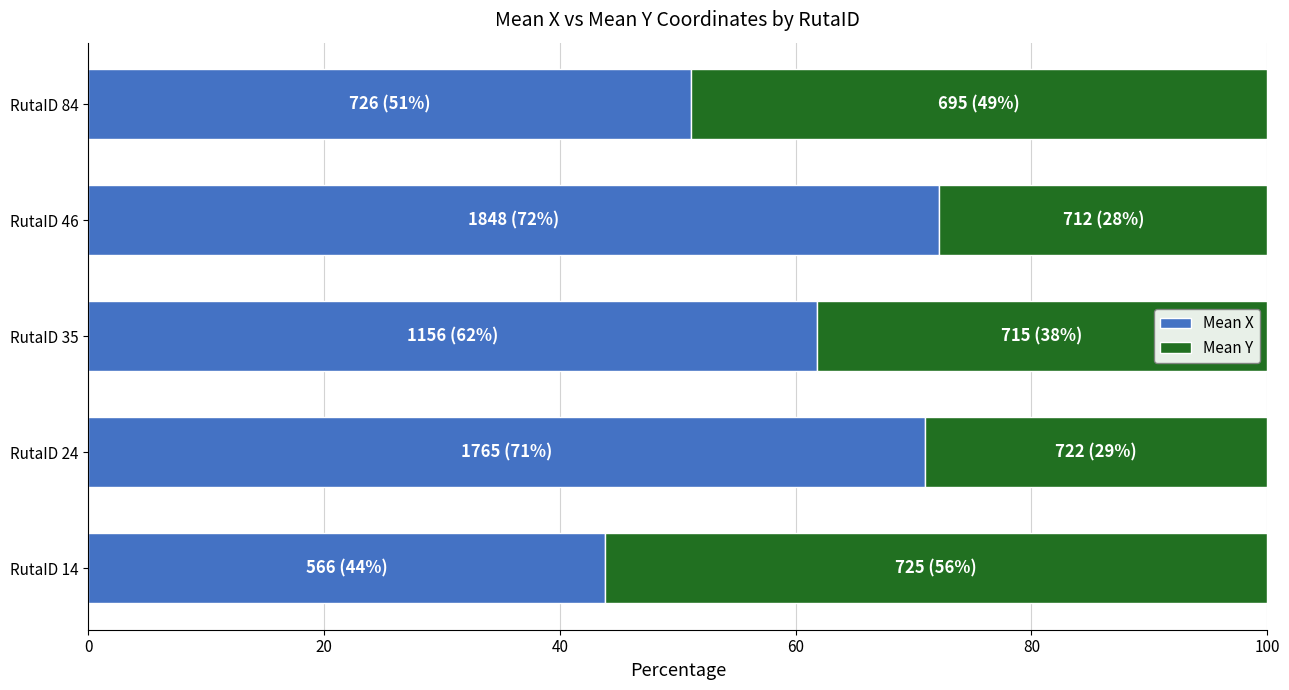

What is the difference between the maximum and minimum values in the Mean X series?

28.3